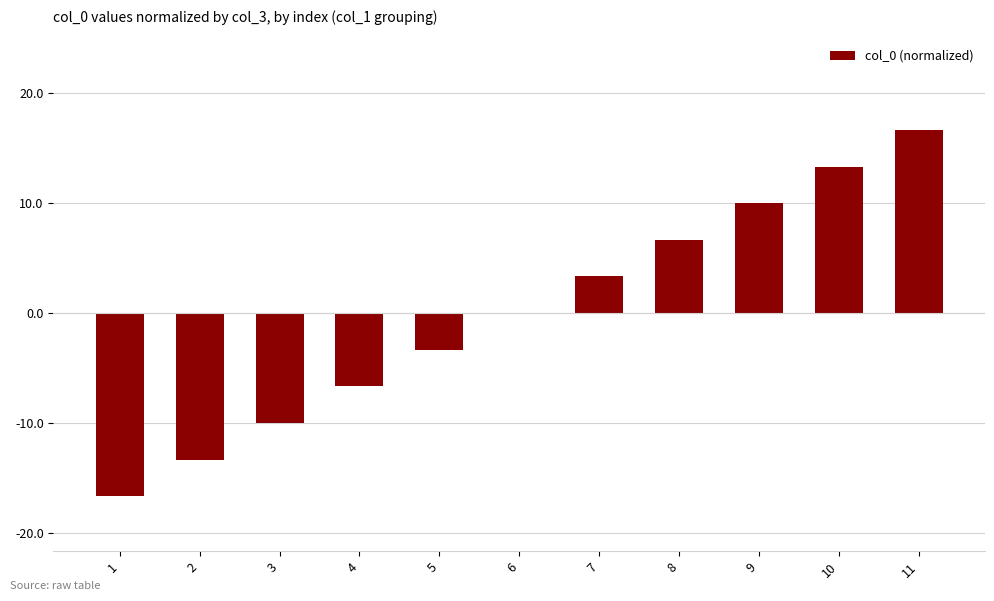

What is the sum of the values at 4 and 2?

-20.0